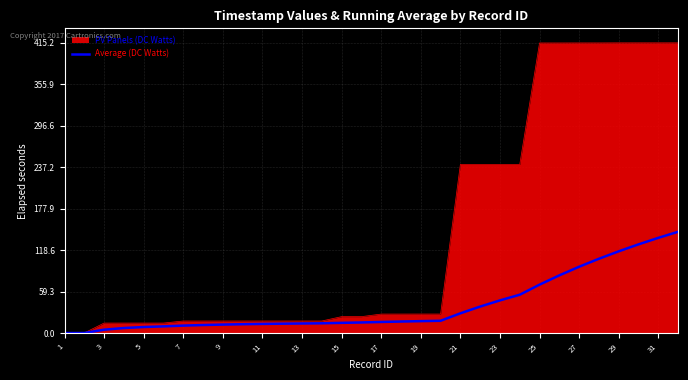

Which series has the largest range (max minus min)?

PV Panels (DC Watts)